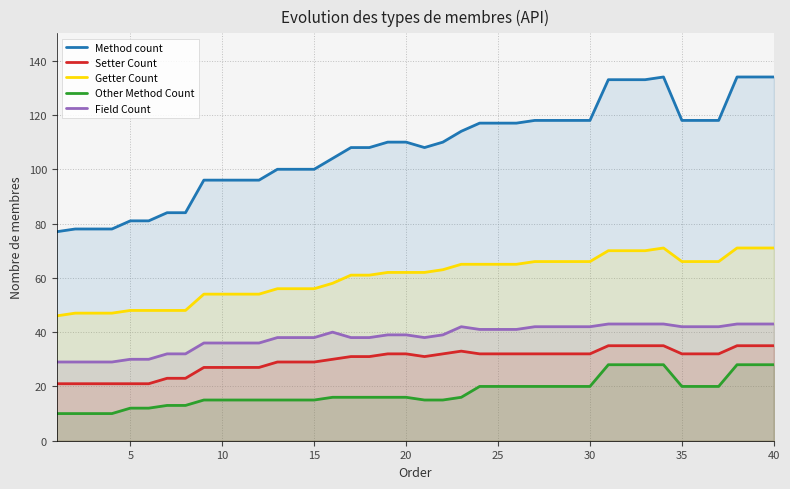

What is the maximum value for Other Method Count?

28